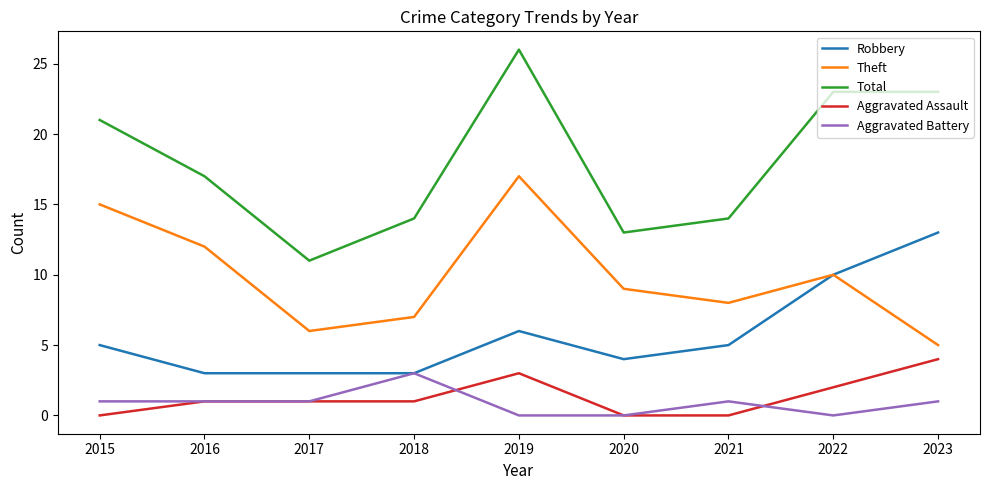

Which series has the widest spread of values?

Total